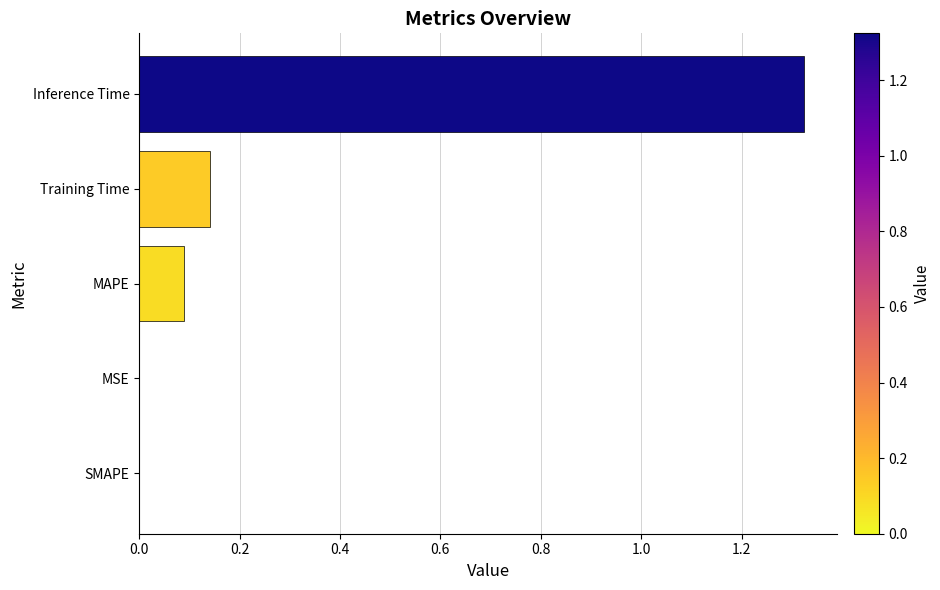

The chart shows a value of 0.2 at Training Time. True or false?

False